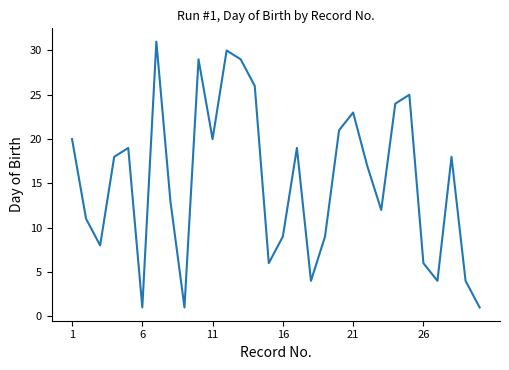

What is the greatest value displayed?

31